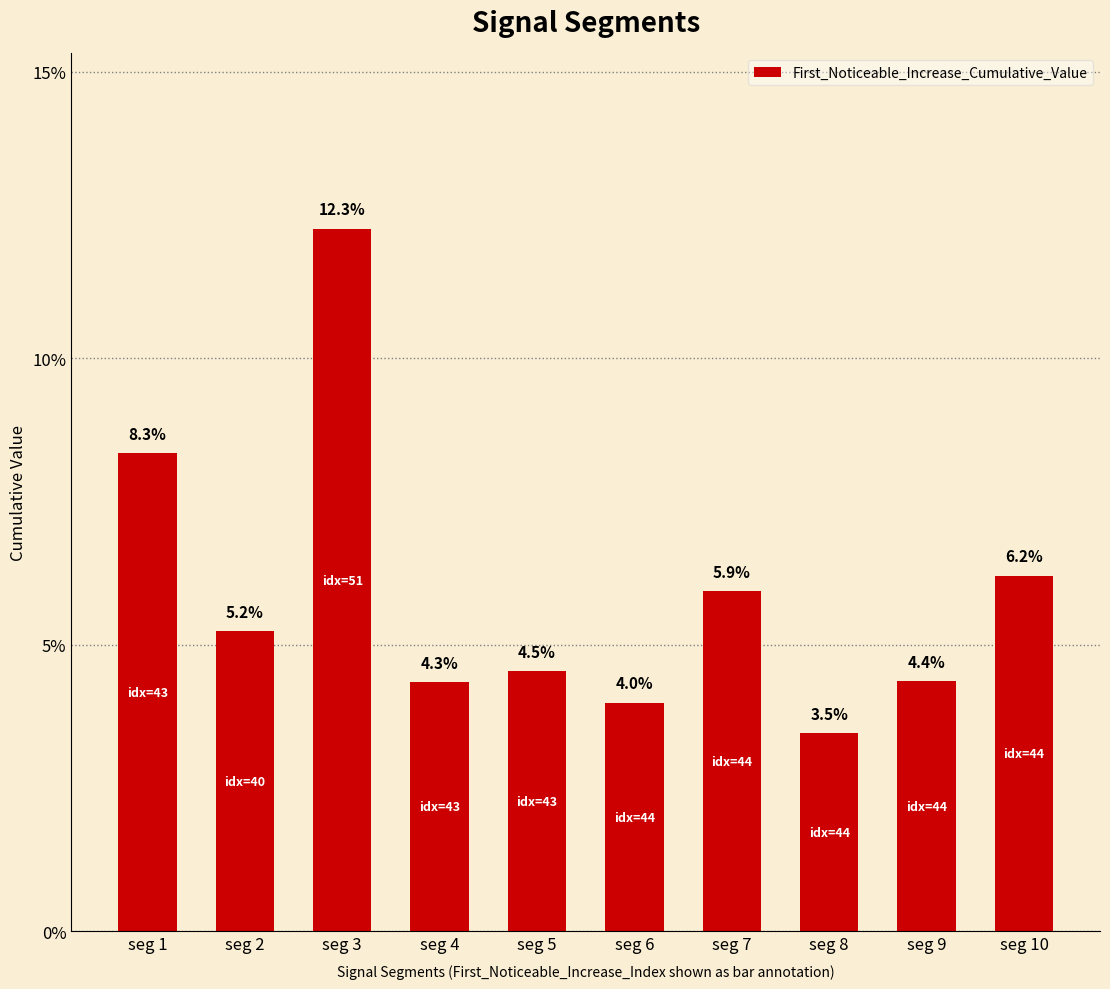

Are the bars horizontal?

No